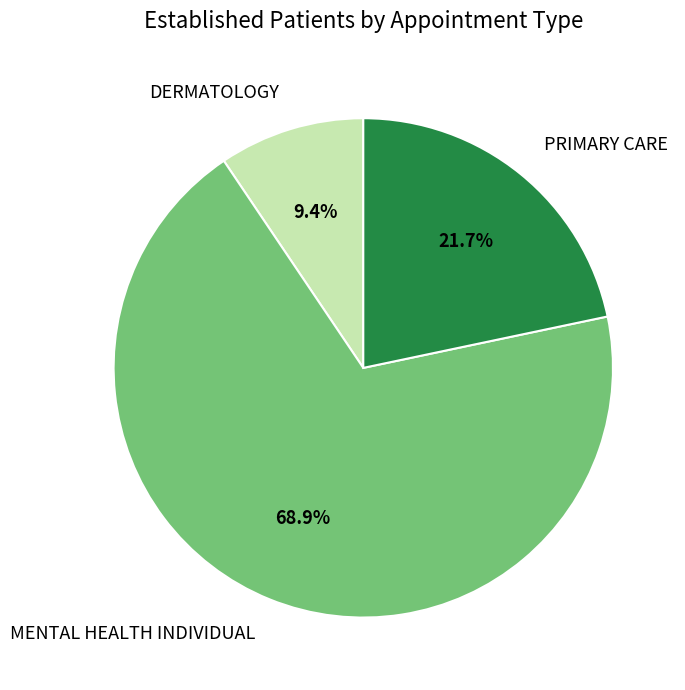

To the nearest percent, what portion does DERMATOLOGY represent?

9%